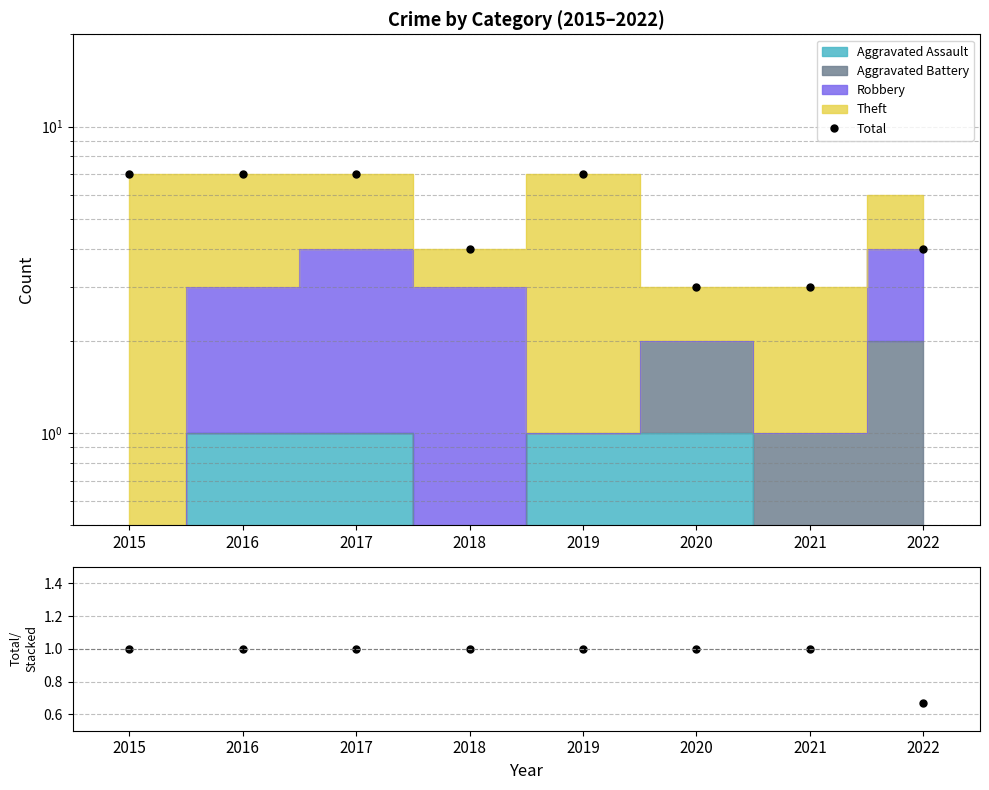

Reading left to right, what are all the values shown in this chart?

Total: 2015=7.0	2016=7.0	2017=7.0	2018=4.0	2019=7.0	2020=3.0	2021=3.0	2022=4.0
Total/Stacked: 2015=1.0	2016=1.0	2017=1.0	2018=1.0	2019=1.0	2020=1.0	2021=1.0	2022=0.7